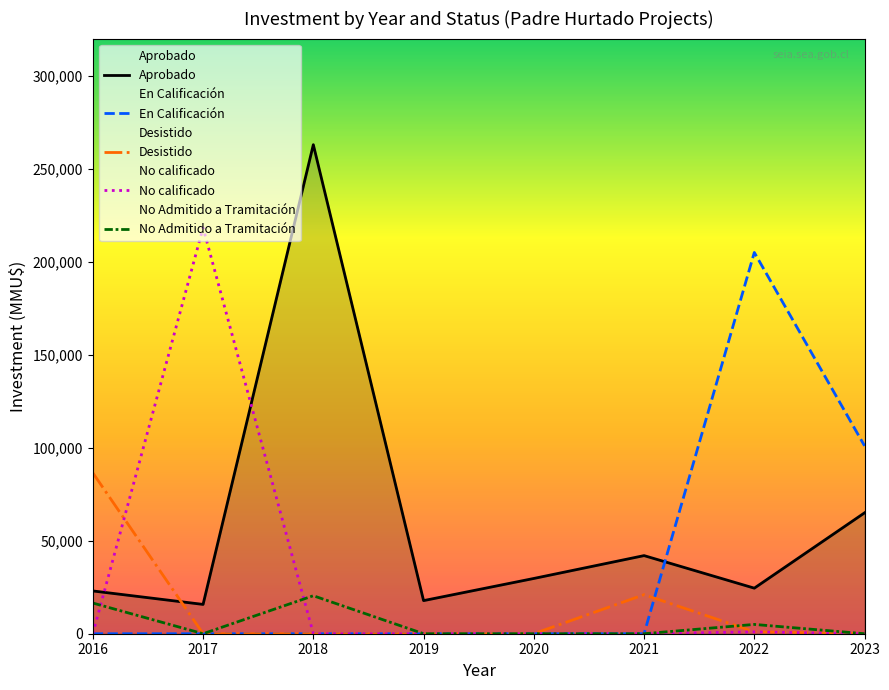

What is the difference between the second highest and minimum values in the No Admitido a Tramitación series?

16500